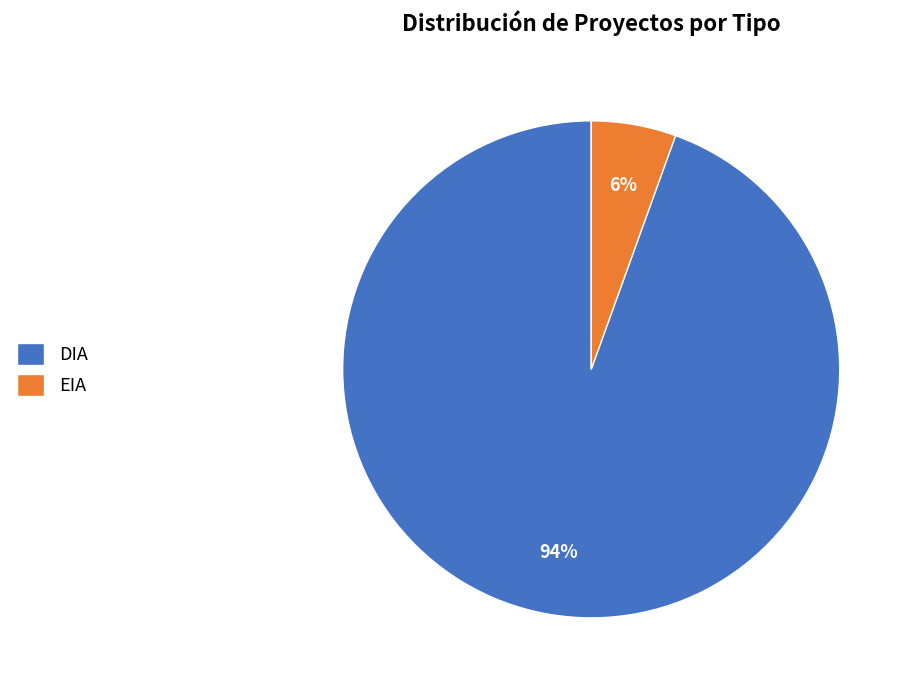

Which category has the biggest portion of the pie?

DIA